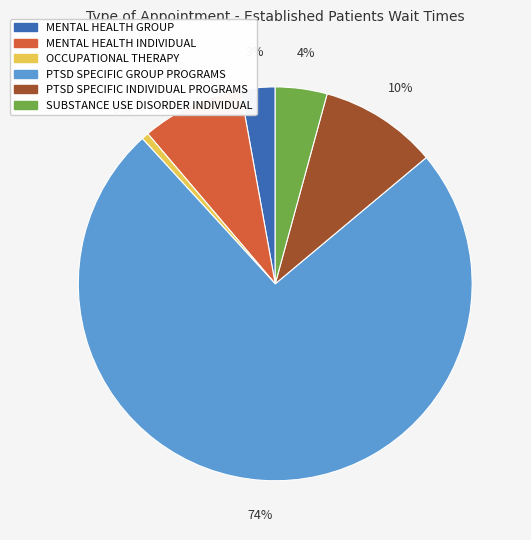

To the nearest percent, what is the difference between the largest and smallest slice percentages?

74%